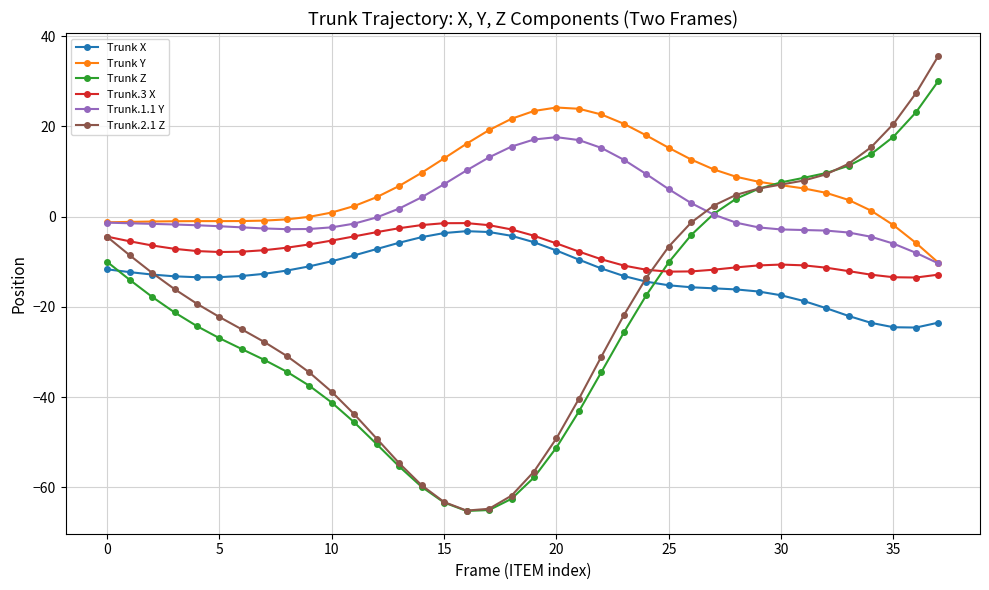

Which series has the largest total across all categories?

Trunk Y